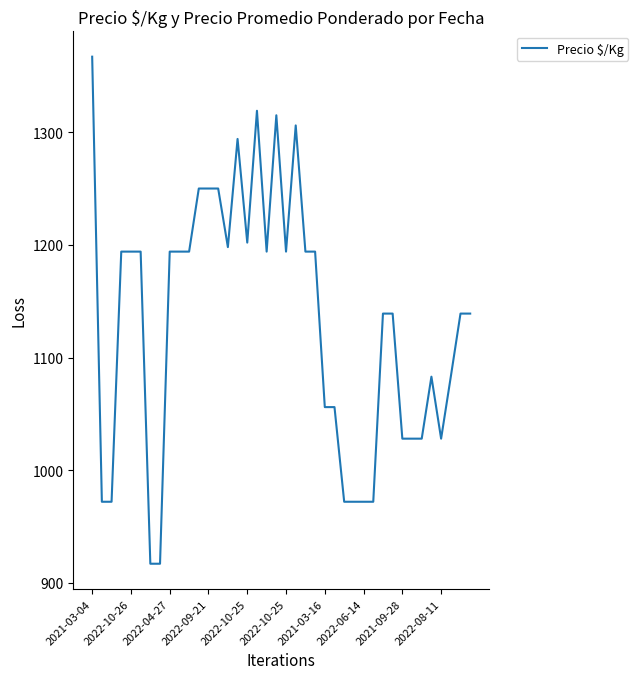

What is the minimum value shown in the chart?

917